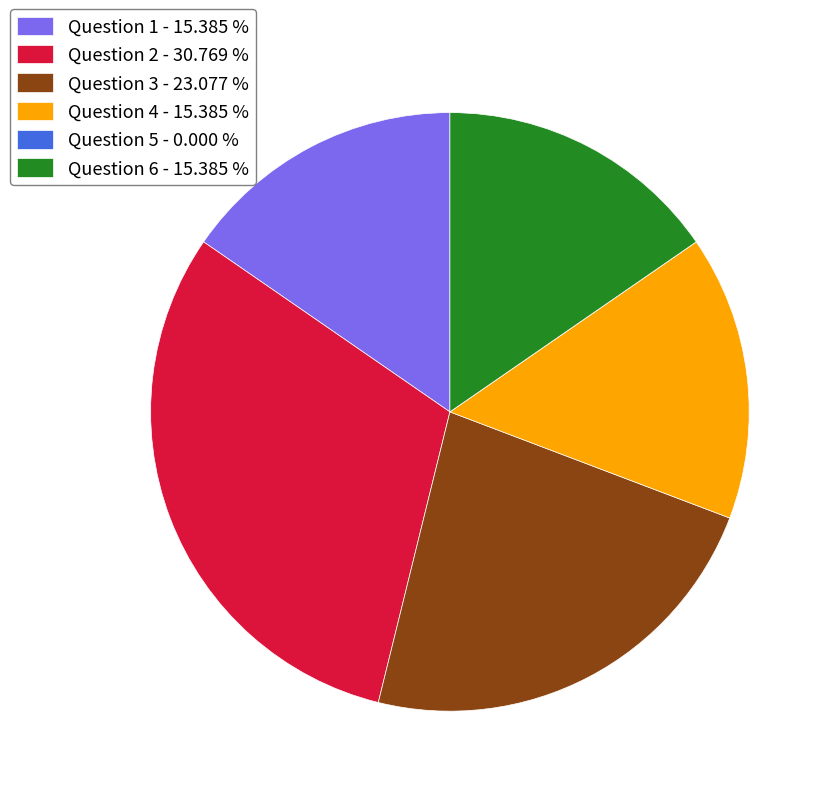

Which category has the biggest portion of the pie?

Question 2